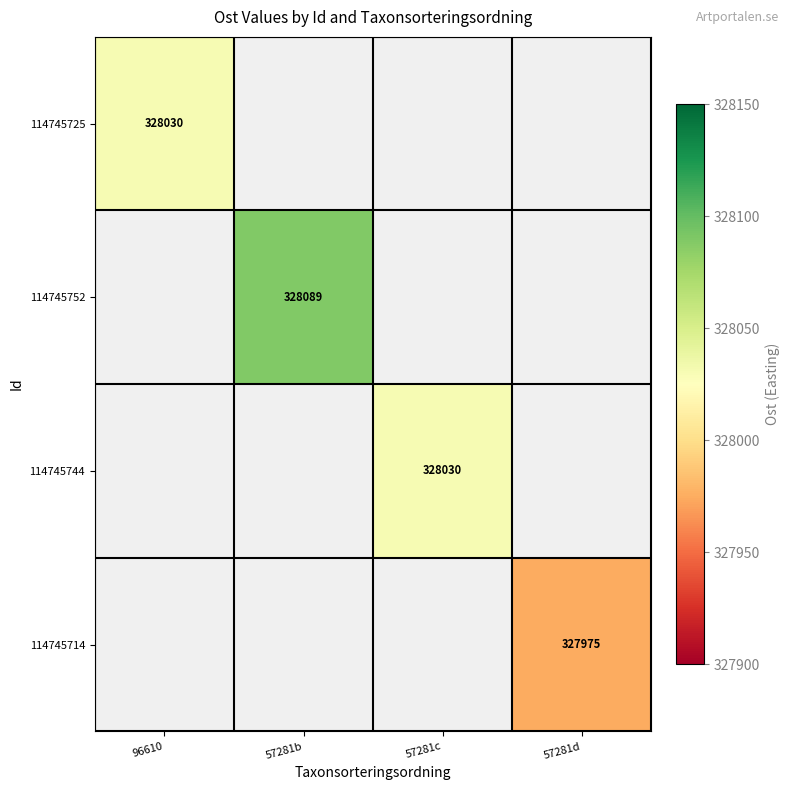

Is the value of 114745752 at 57281b greater than the value of 114745714 at 57281d?

Yes